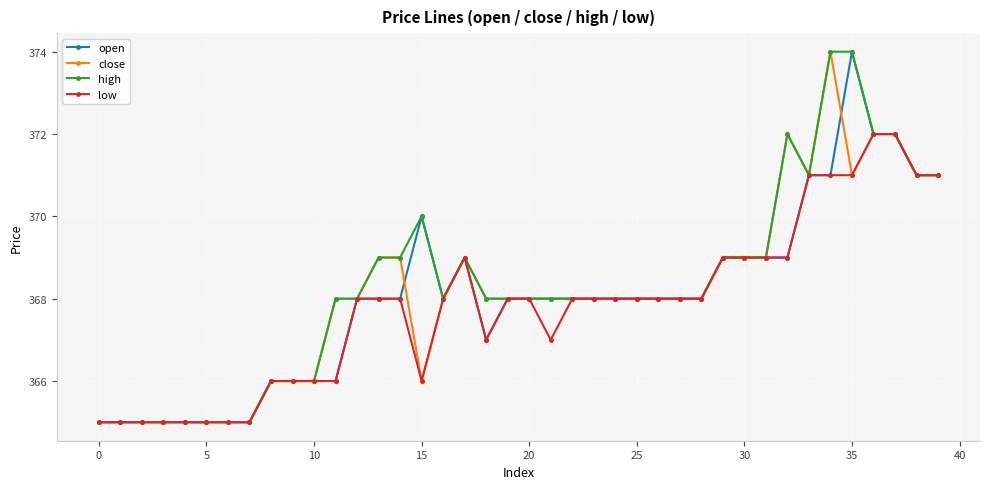

How many distinct data groups are displayed?

4